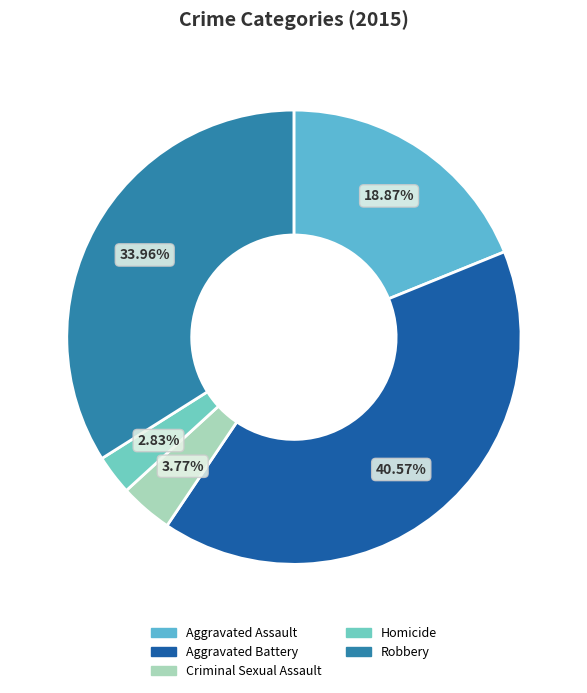

What is the total percentage of Homicide and Aggravated Battery?

43.4%